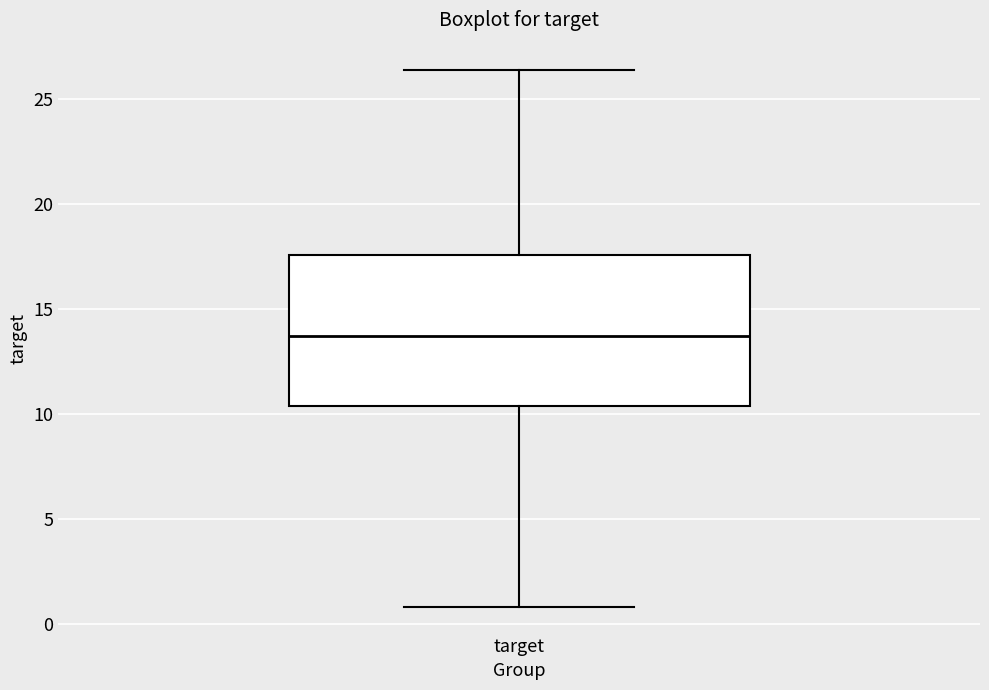

Where does the median line of the box for target sit on the y-axis? The values are not printed on the chart, so give them approximately, as read against the axis.

13.5